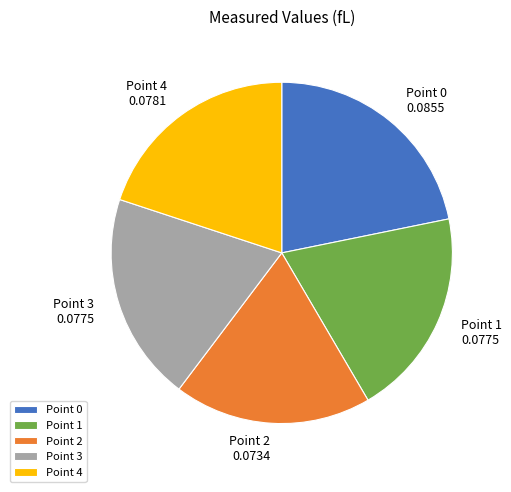

Do Point 3 and Point 1 together represent more than half of the pie?

No